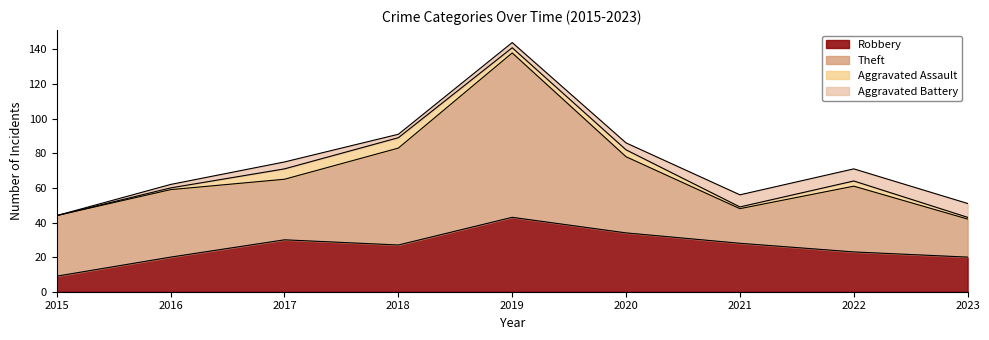

Which series changed the most between 2015 and 2018?

Theft